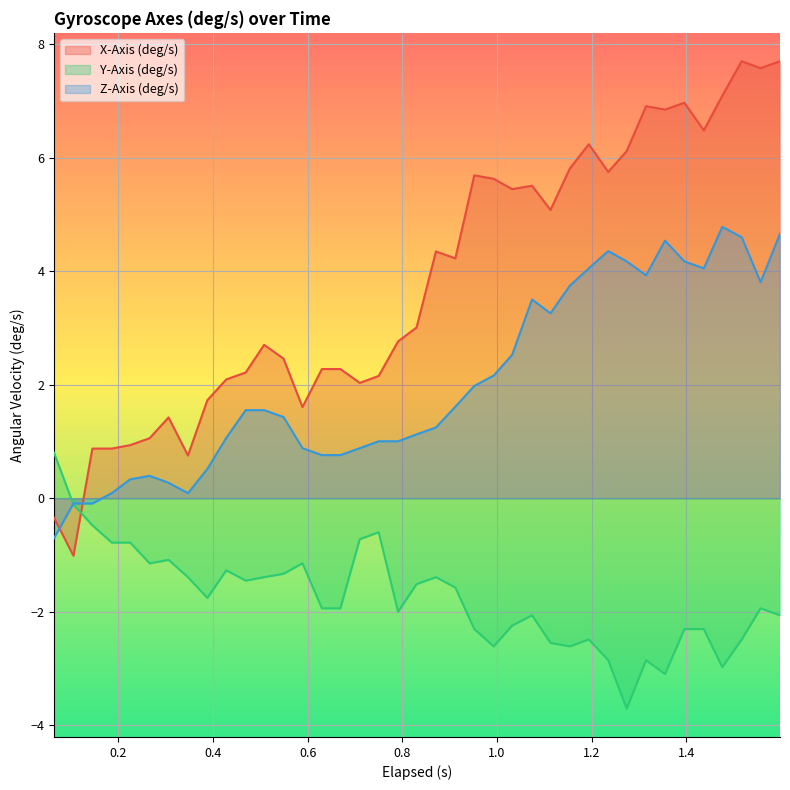

Reading left to right, list all the values displayed in this chart.

X-Axis (deg/s): -0.3	-1.0	0.9	0.9	0.9	1.1	1.4	0.8	1.7	2.1	2.2	2.7	2.5	1.6	2.3	2.3	2.0	2.2	2.8	3.0	4.4	4.2	5.7	5.6	5.4	5.5	5.1	5.8	6.2	5.8	6.1	6.9	6.9	7.0	6.5	7.1	7.7	7.6	7.7
Y-Axis (deg/s): 0.8	-0.1	-0.5	-0.8	-0.8	-1.1	-1.1	-1.4	-1.8	-1.3	-1.5	-1.4	-1.3	-1.1	-1.9	-1.9	-0.7	-0.6	-2.0	-1.5	-1.4	-1.6	-2.3	-2.6	-2.2	-2.1	-2.5	-2.6	-2.5	-2.9	-3.7	-2.9	-3.1	-2.3	-2.3	-3.0	-2.5	-1.9	-2.1
Z-Axis (deg/s): -0.7	-0.1	-0.1	0.1	0.3	0.4	0.3	0.1	0.5	1.1	1.6	1.6	1.4	0.9	0.8	0.8	0.9	1.0	1.0	1.1	1.2	1.6	2.0	2.2	2.5	3.5	3.3	3.7	4.1	4.4	4.2	3.9	4.5	4.2	4.1	4.8	4.6	3.8	4.7